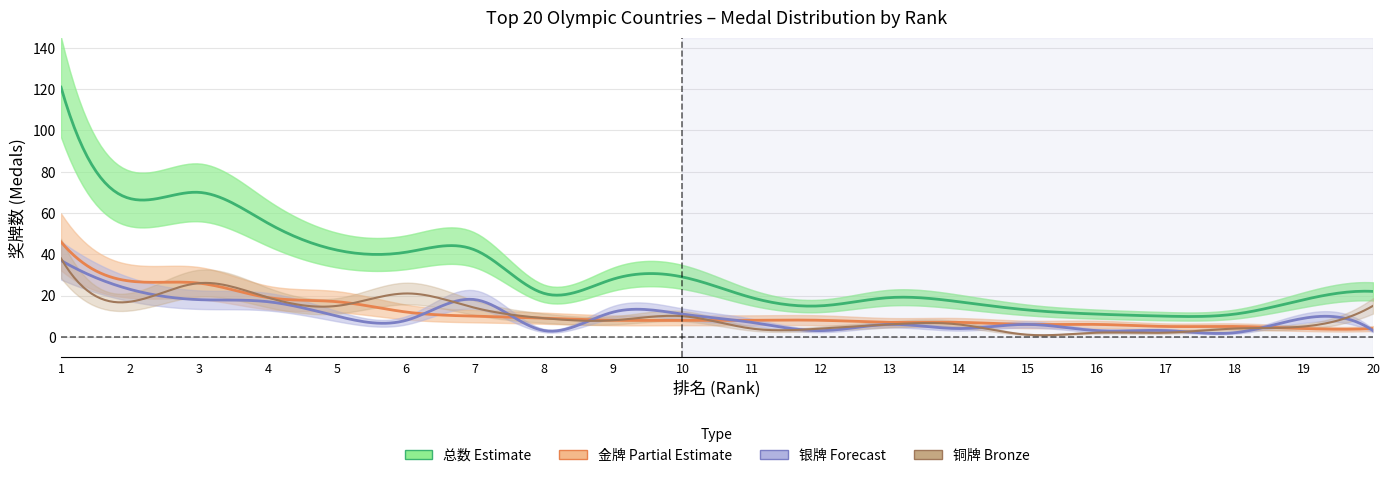

The 铜牌 series shows 1 at 15. True or false?

True